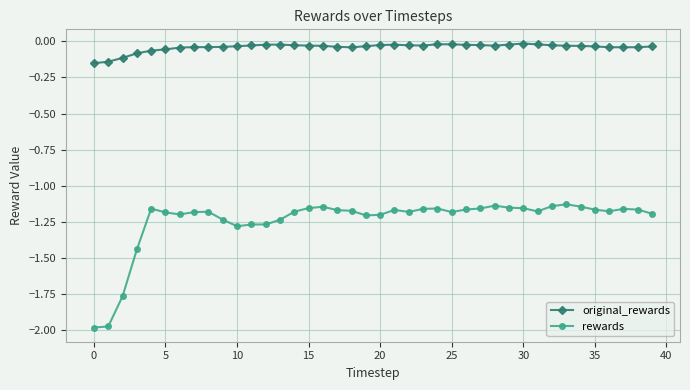

True or false: rewards and original_rewards intersect in this chart.

False